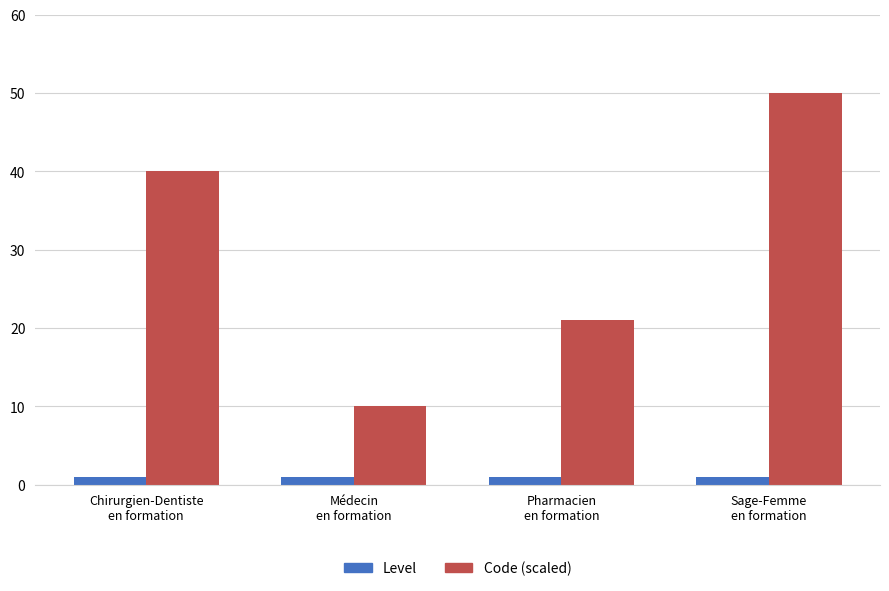

What is the sum of the Level values at Sage-Femme
en formation and Médecin
en formation?

2